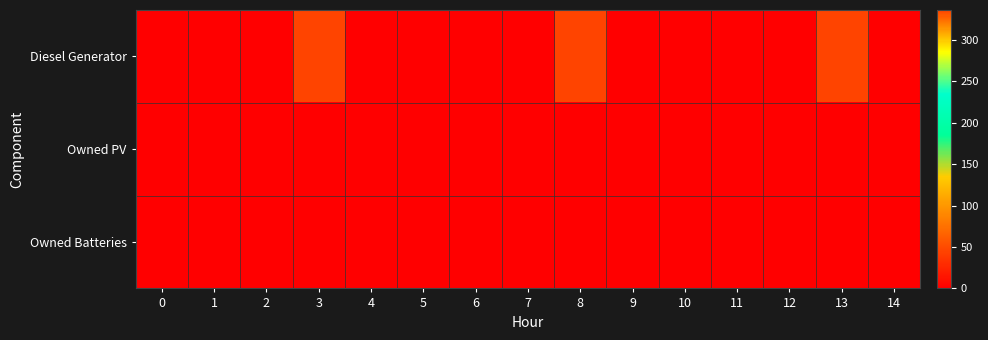

Reading right to left, list all the values displayed in this chart.

Diesel Generator: 14=0	13=336	12=0	11=0	10=0	9=0	8=336	7=0	6=0	5=0	4=0	3=336	2=0	1=0	0=0
Owned PV: 14=0	13=0	12=0	11=0	10=0	9=0	8=0	7=0	6=0	5=0	4=0	3=0	2=0	1=0	0=0
Owned Batteries: 14=0	13=0	12=0	11=0	10=0	9=0	8=0	7=0	6=0	5=0	4=0	3=0	2=0	1=0	0=0